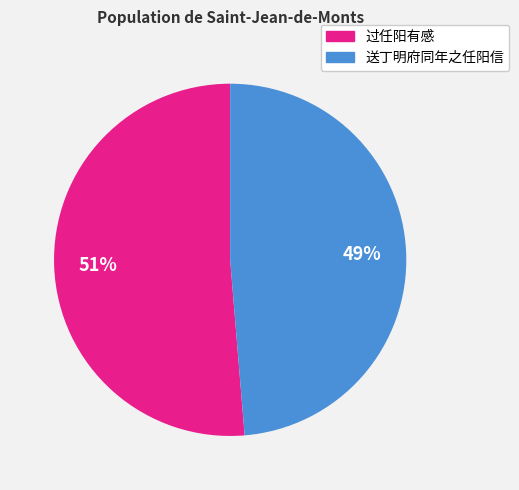

Is 送丁明府同年之任阳信 the majority of the pie?

No